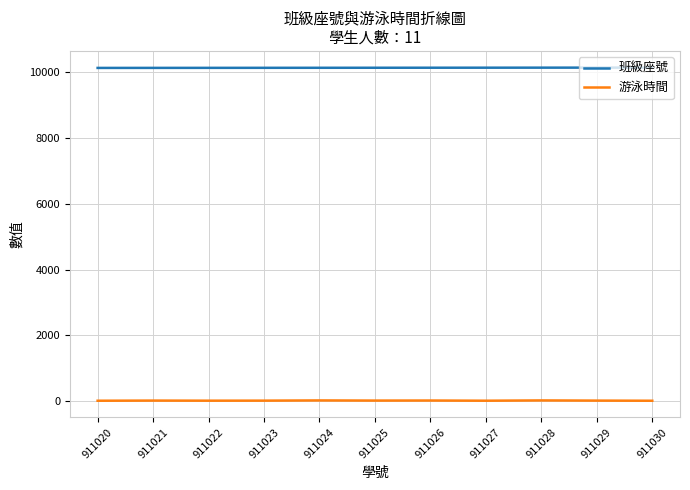

Rank the series by their average value, from lowest to highest.

游泳時間, 班級座號